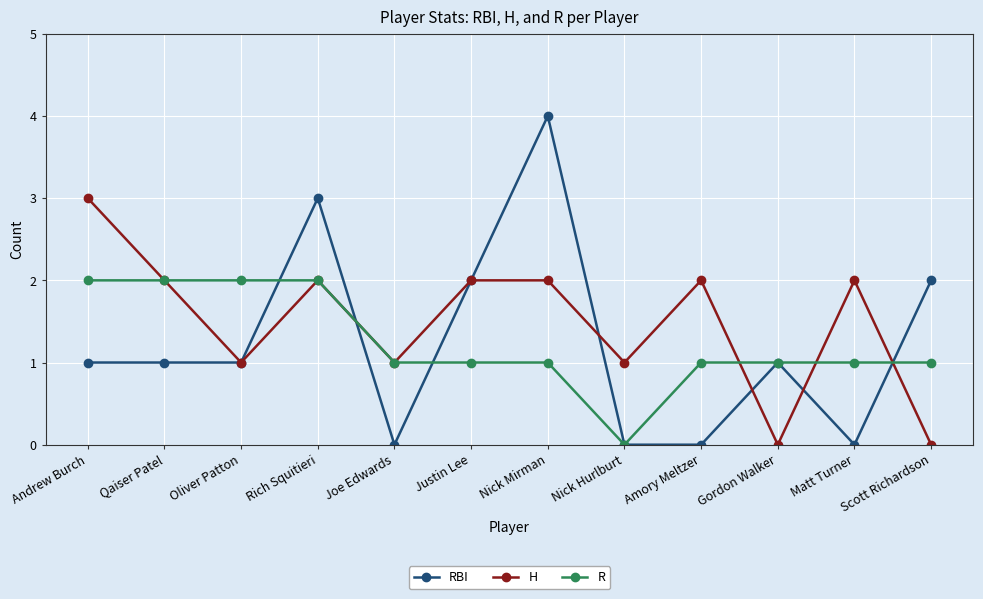

After their last crossing, which series has the higher values: RBI or R?

RBI